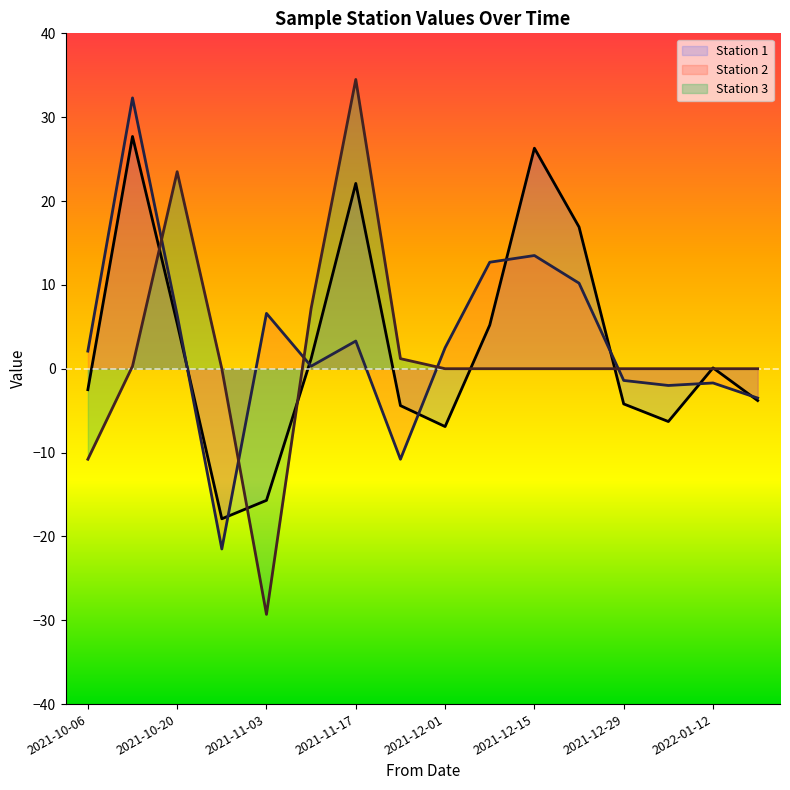

The value of Station 2 at 2021-10-06 is 2.1. True or false?

True